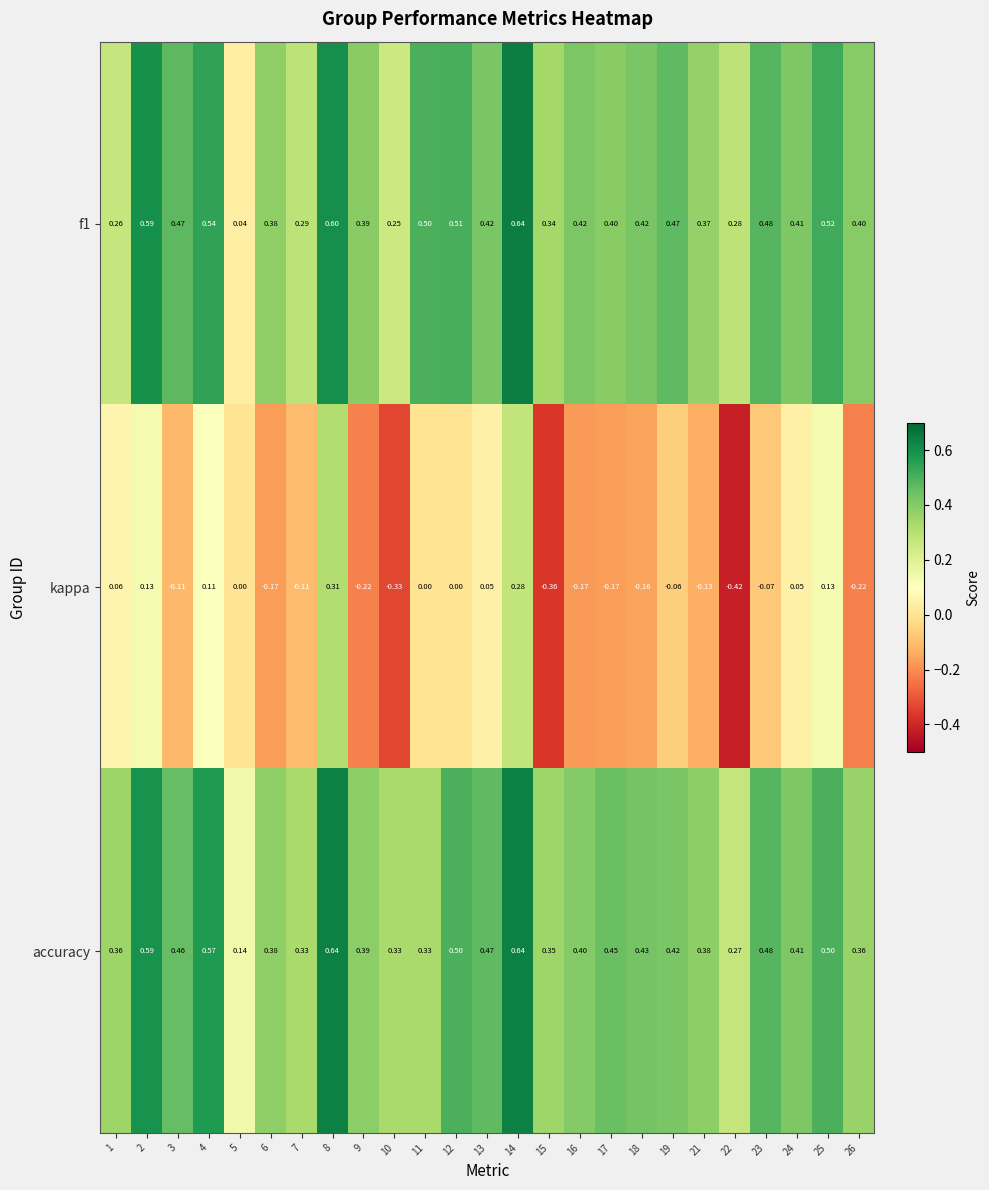

Which series has the largest range (max minus min)?

kappa